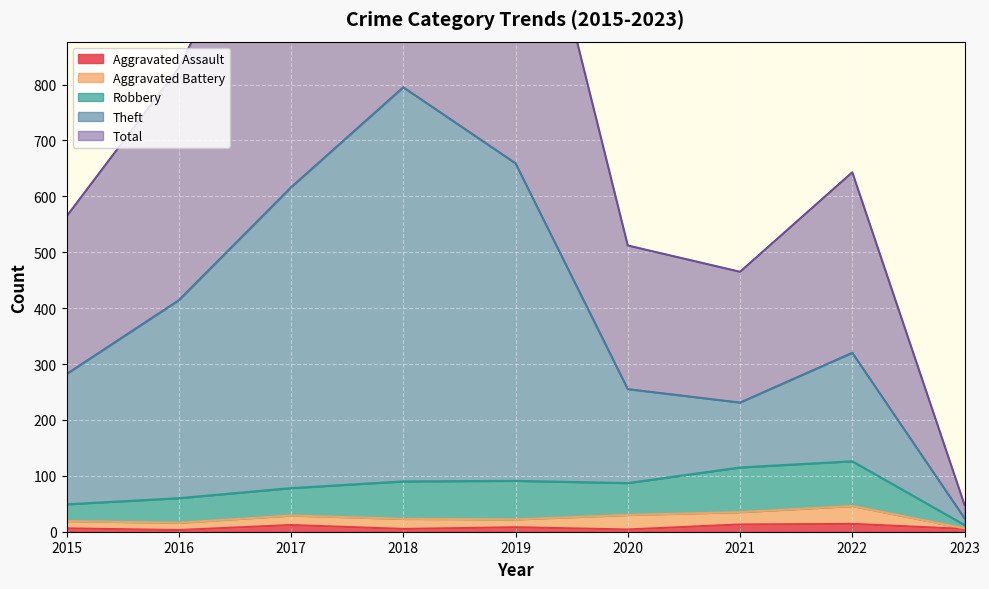

True or false: Aggravated Assault has a value of 5 at 2018.

True